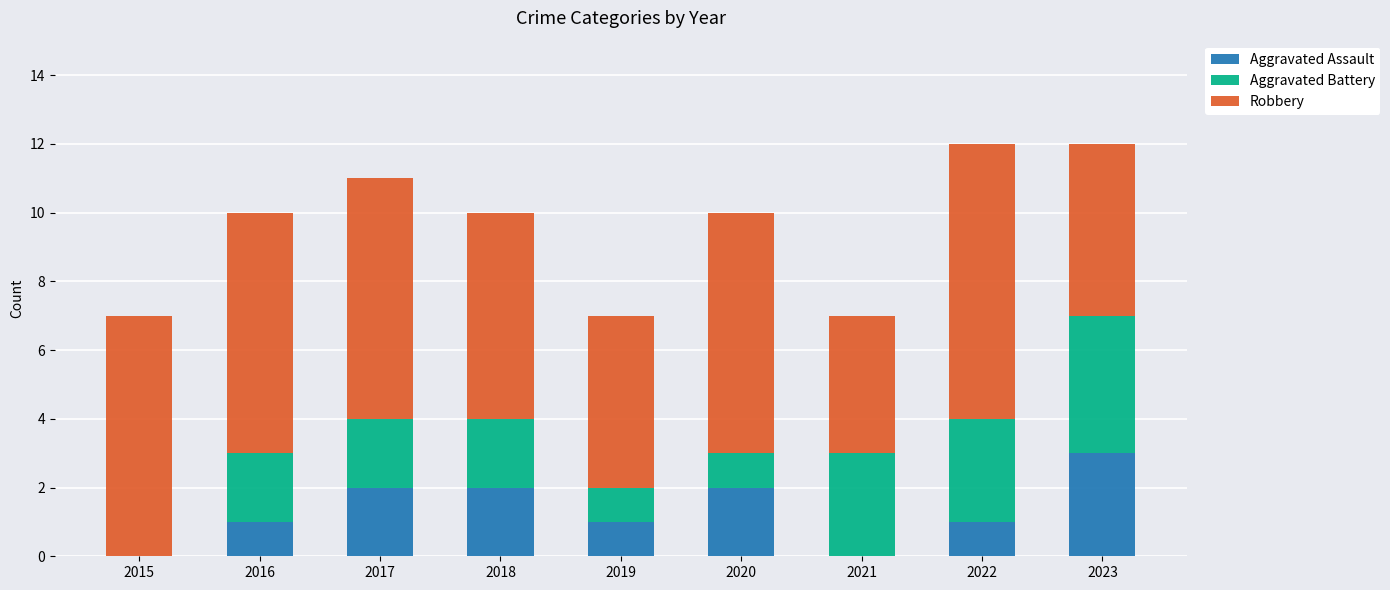

What is the total value across all series at 2017?

11